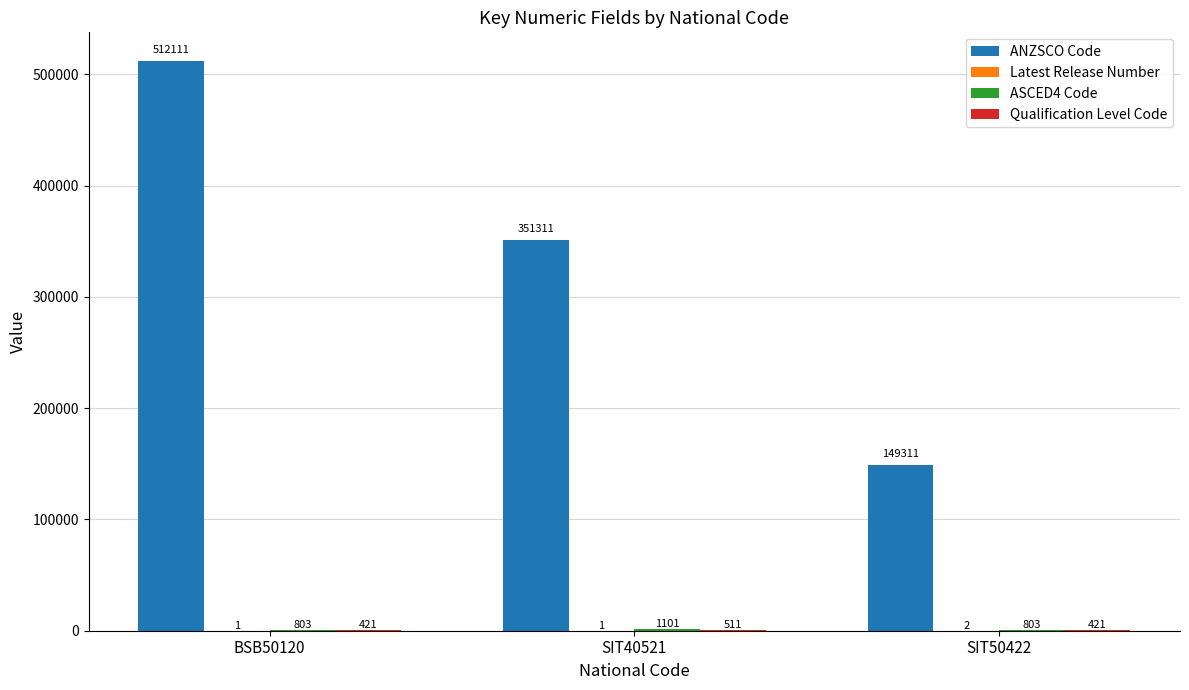

Between BSB50120 and SIT40521, which series saw the biggest shift?

ANZSCO Code